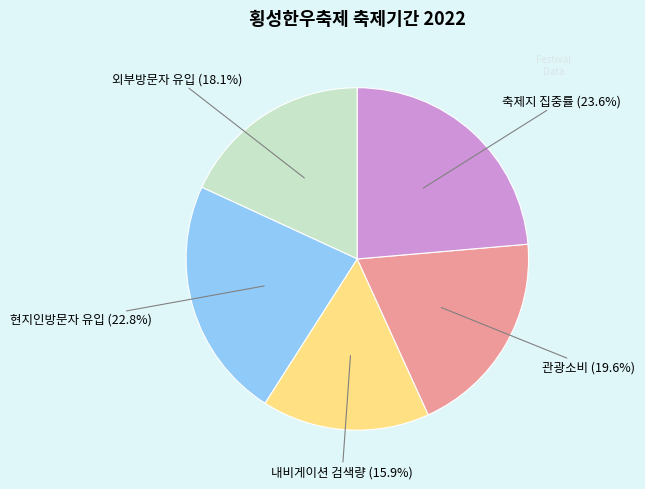

What is the smallest slice in the pie chart?

내비게이션 검색량